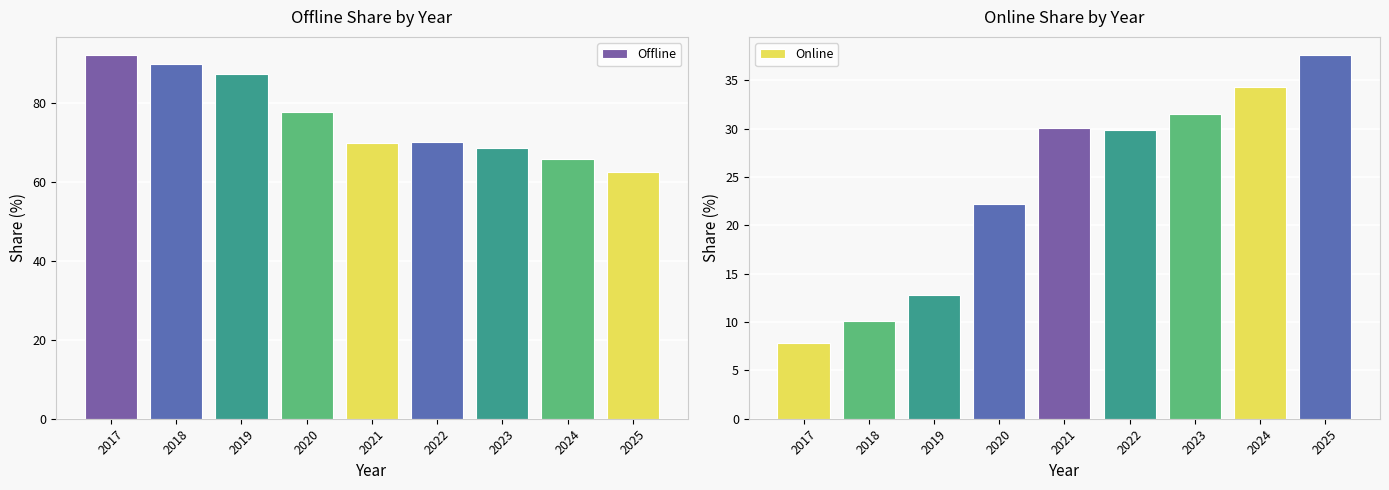

Does the chart contain any negative values?

No